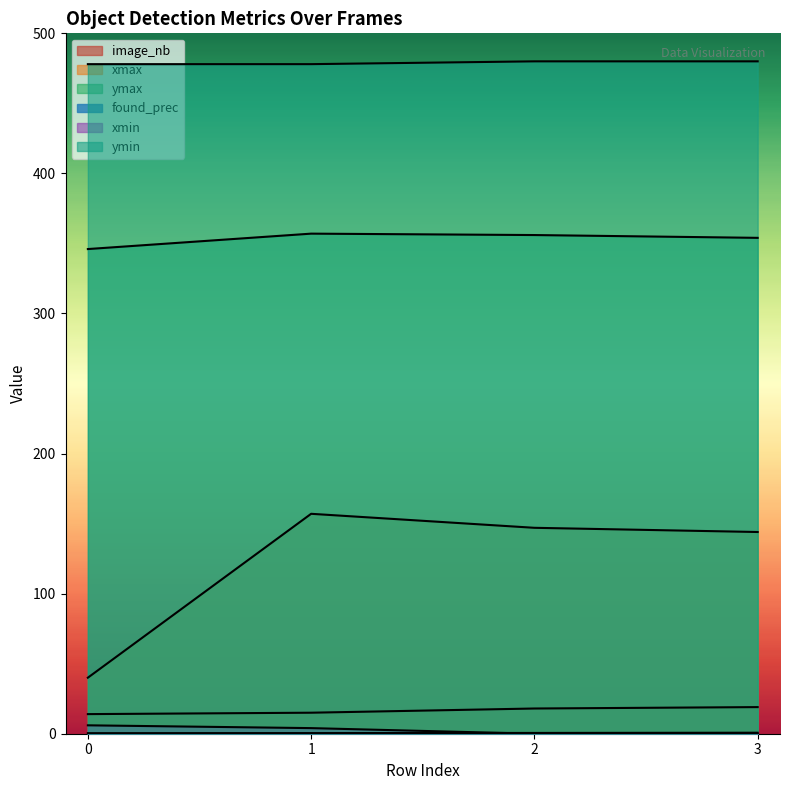

True or false: ymin has more than 0 interior local peaks.

False